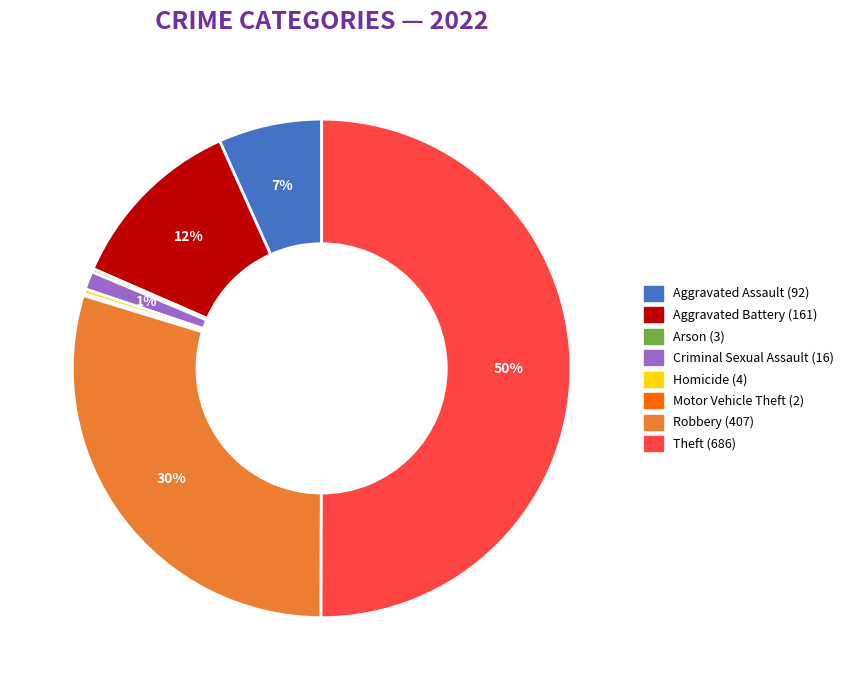

Is it true that Robbery is 44% of the pie?

False